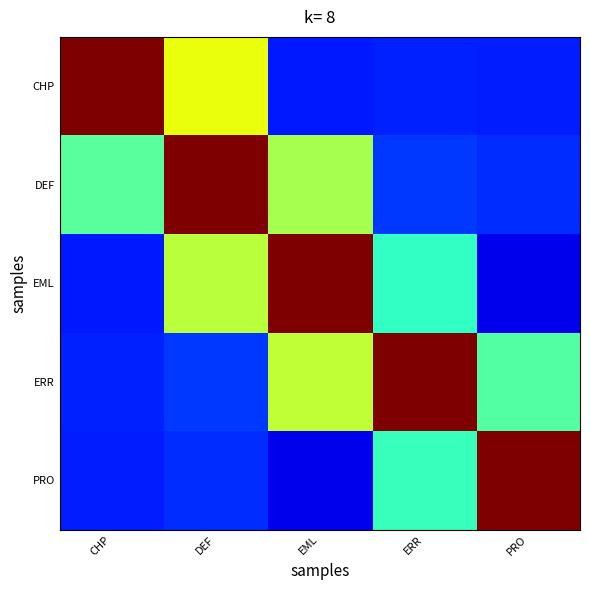

Reading right to left, transcribe all the data shown in this chart.

CHP: PRO=0.2	ERR=0.2	EML=0.2	DEF=0.6	CHP=1.0
DEF: PRO=0.2	ERR=0.2	EML=0.6	DEF=1.0	CHP=0.5
EML: PRO=0.1	ERR=0.4	EML=1.0	DEF=0.6	CHP=0.2
ERR: PRO=0.5	ERR=1.0	EML=0.6	DEF=0.2	CHP=0.2
PRO: PRO=1.0	ERR=0.4	EML=0.1	DEF=0.2	CHP=0.2